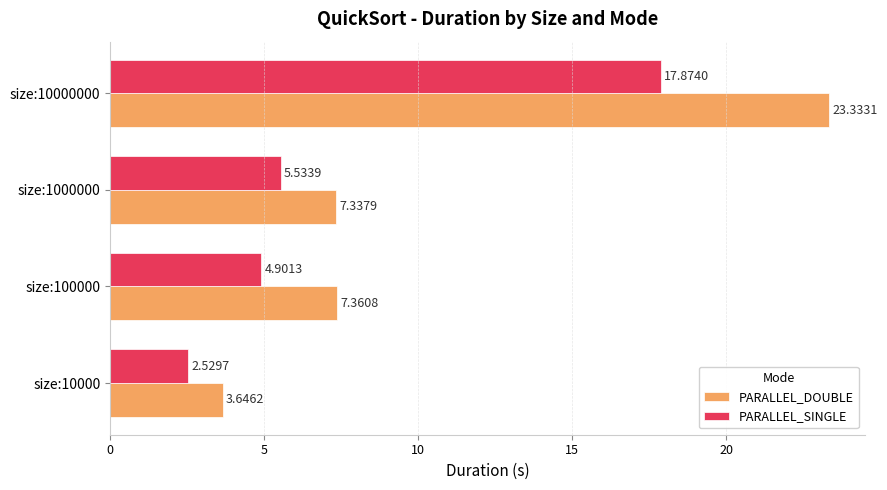

Rank the series by their average value, from highest to lowest.

PARALLEL_DOUBLE, PARALLEL_SINGLE